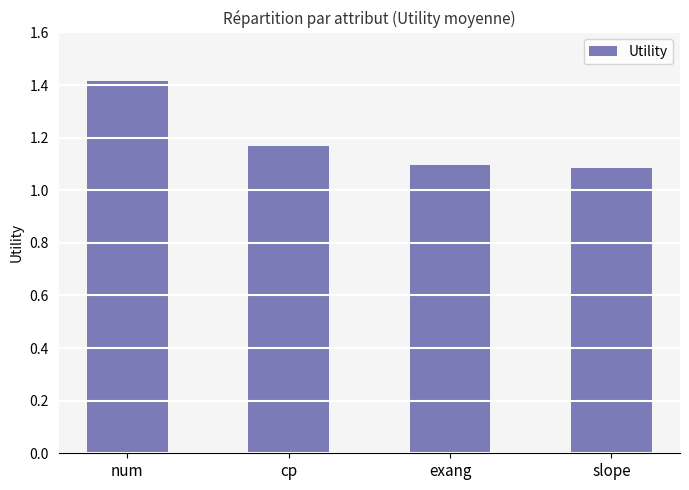

What value does the data have at num?

1.4